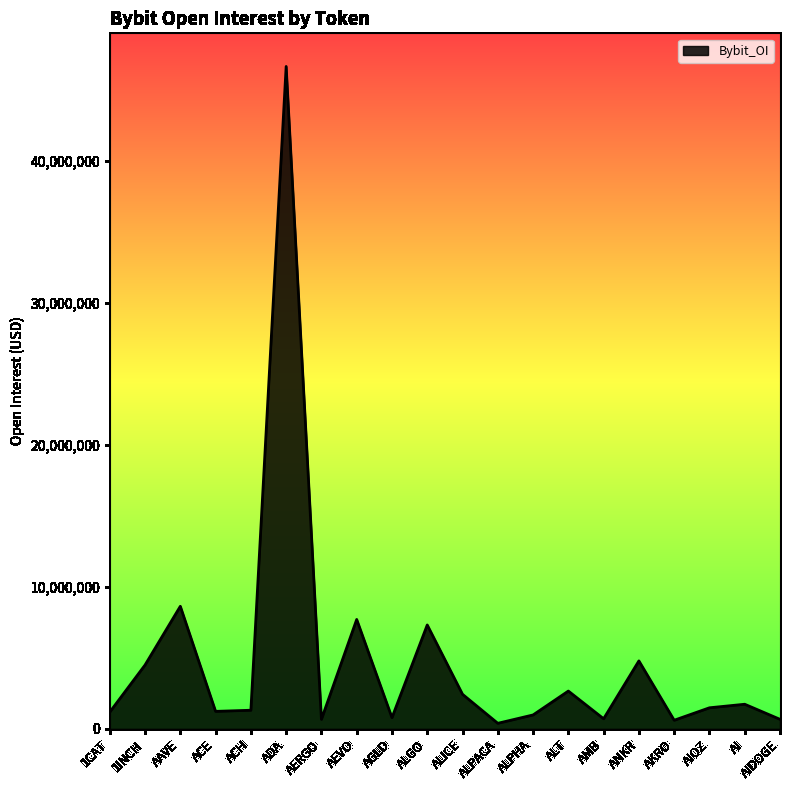

What is the difference between the maximum and minimum values?

46249161